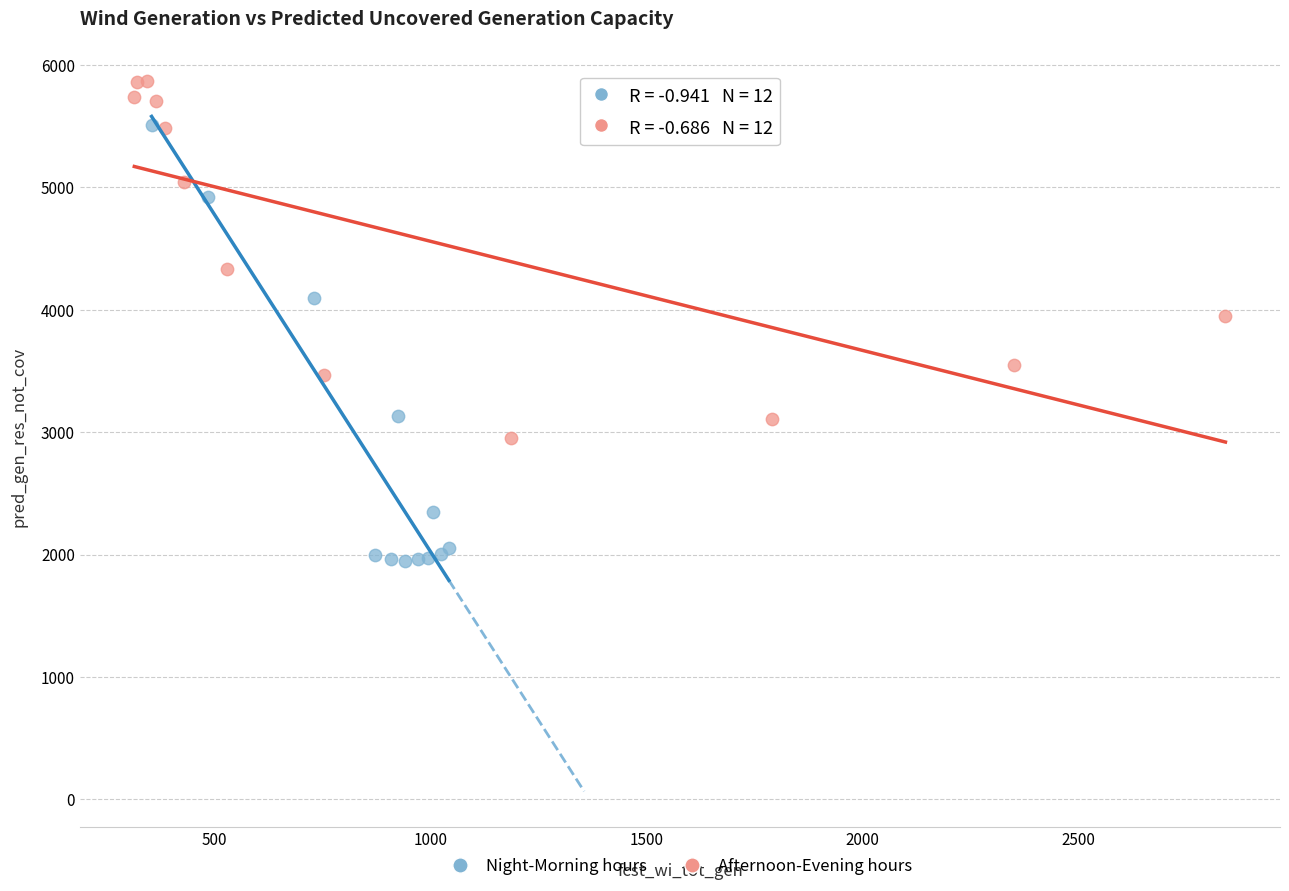

What are all the series names shown in the legend?

Night-Morning hours, Afternoon-Evening hours